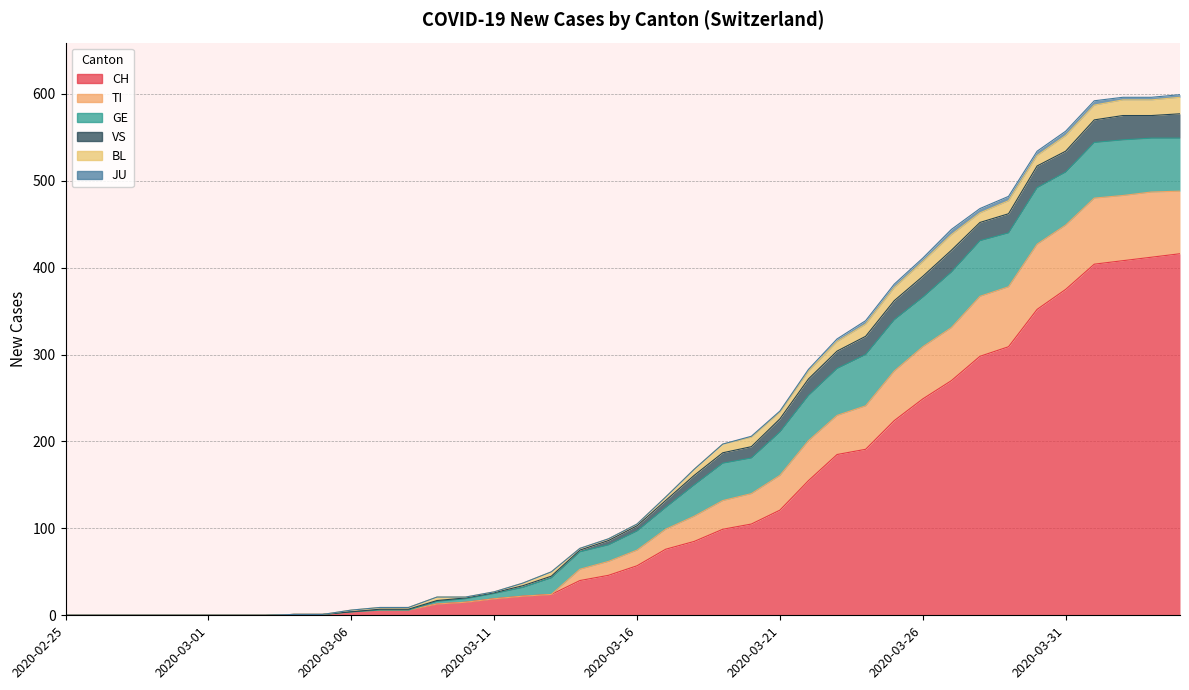

How many values in VS are above zero?

32